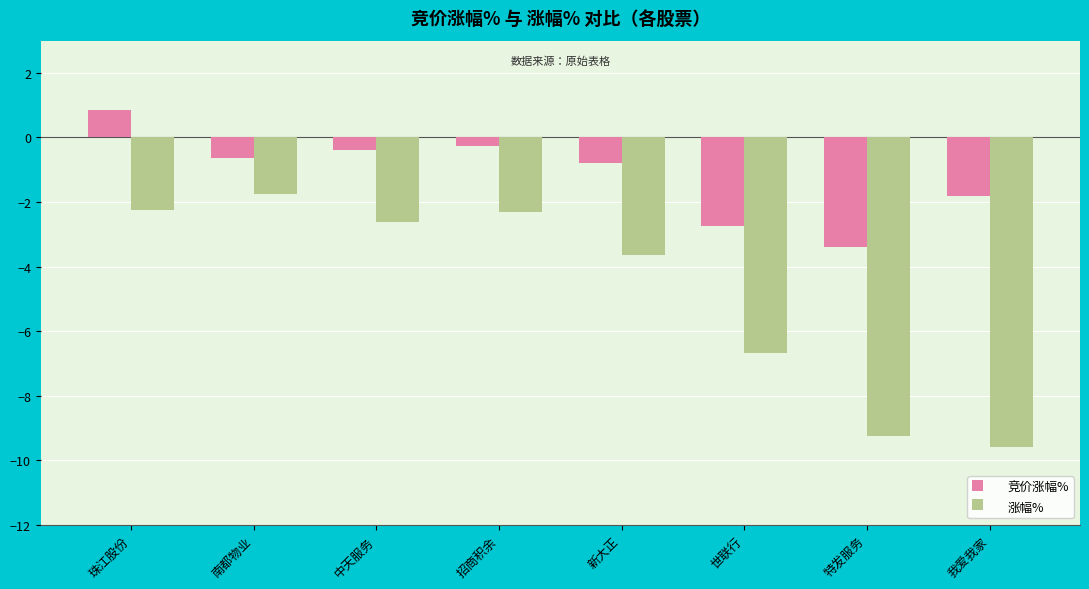

How many data points in 涨幅% are less than -2?

7